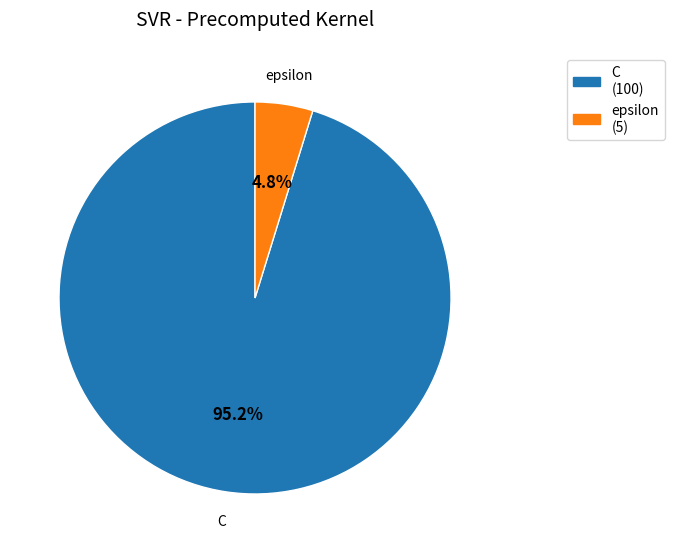

To the nearest percent, what is the combined percentage of C and epsilon?

100%